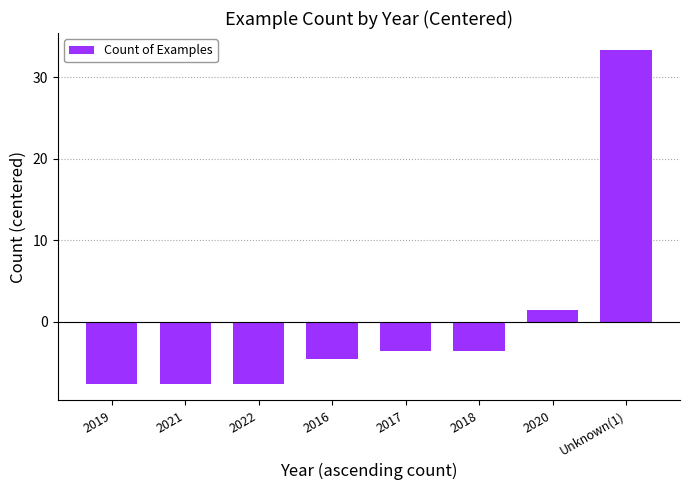

How many data points are above -3?

2